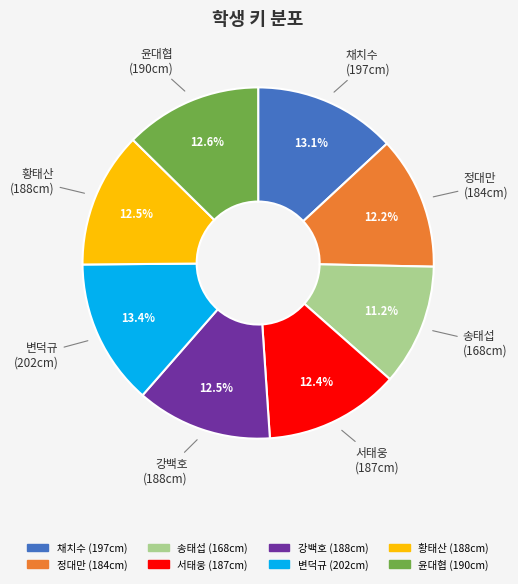

Between 변덕규 and 윤대협, which is larger?

변덕규